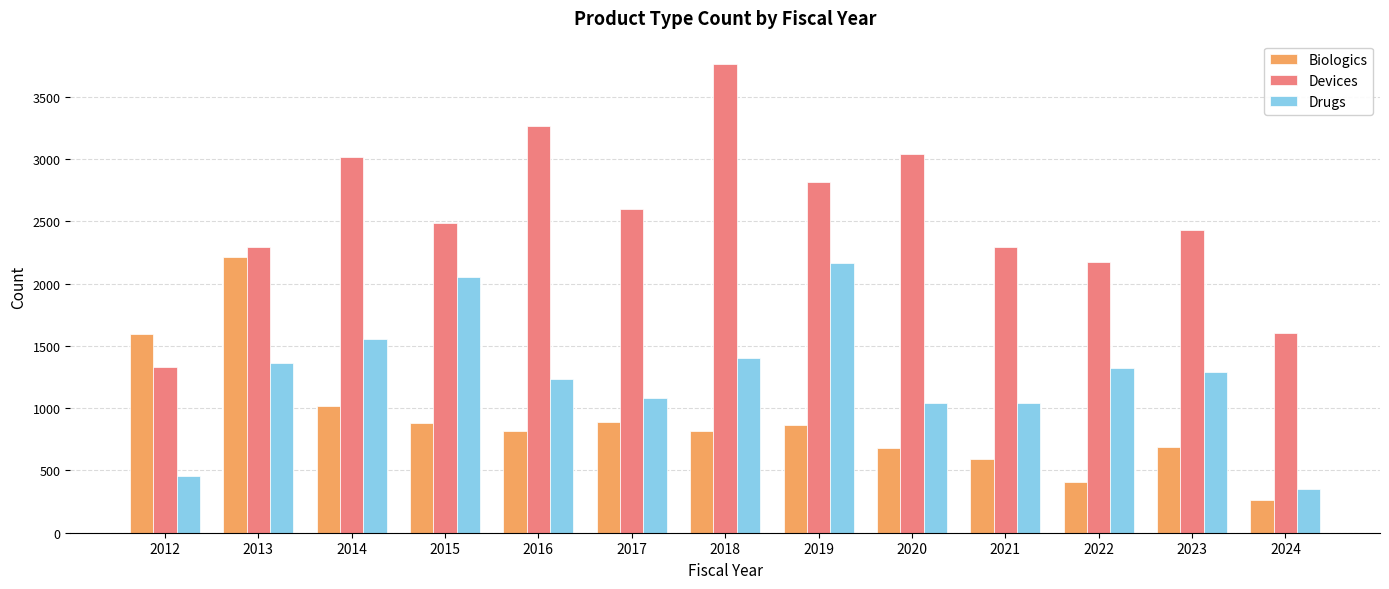

Rank the series by their maximum value, from highest to lowest.

Devices, Biologics, Drugs